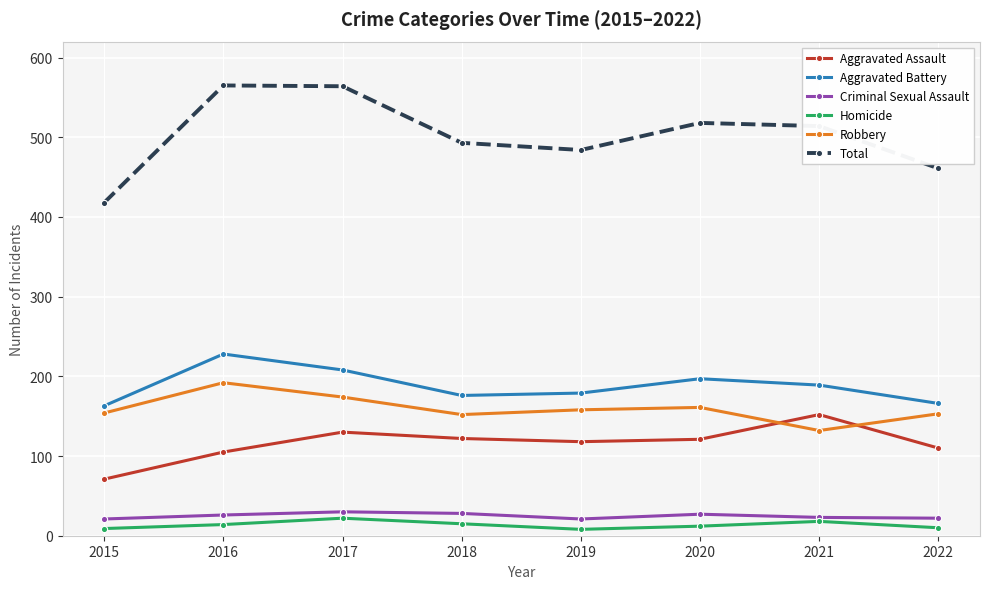

Count the number of categories in the chart.

8